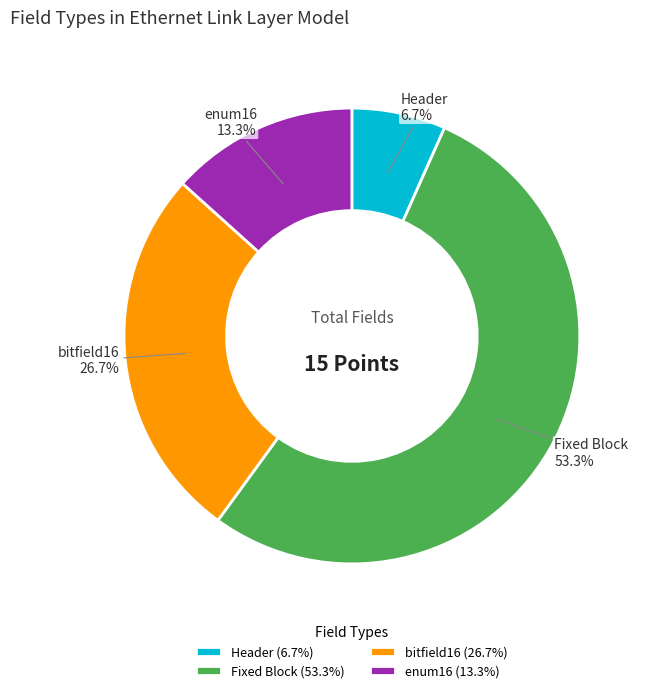

How much of the chart is everything except enum16?

86.7%